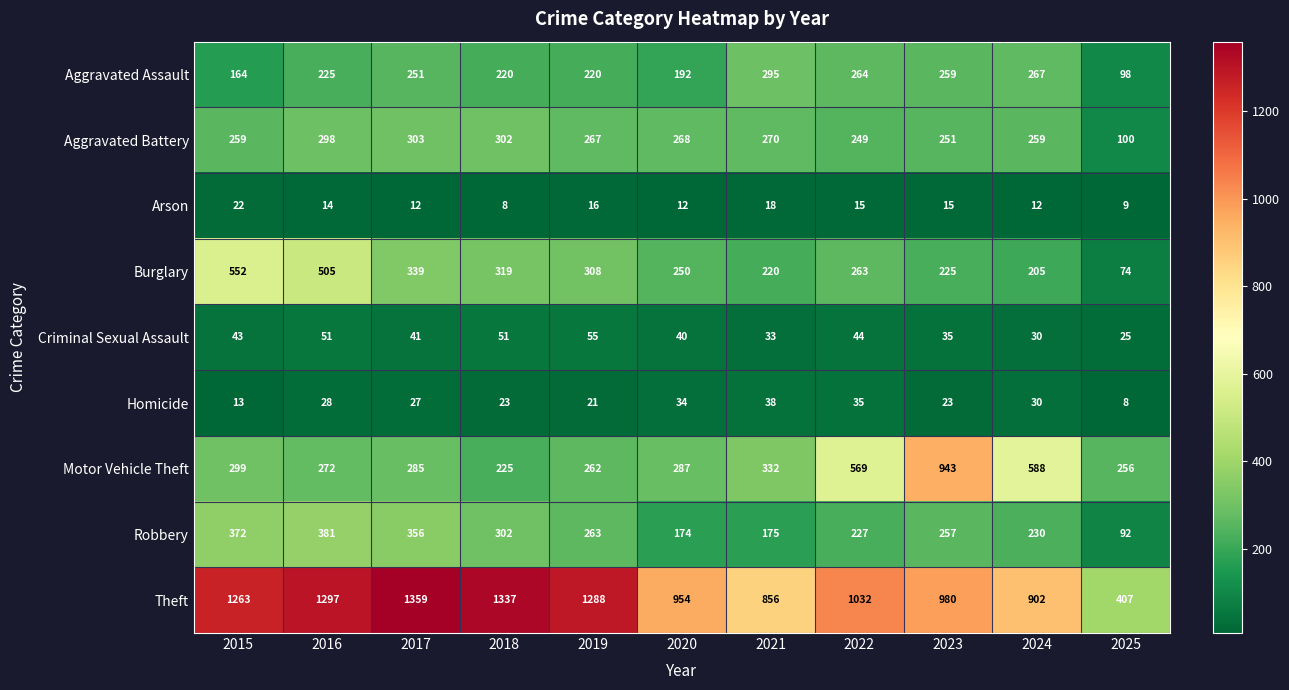

How many distinct data groups are displayed?

9